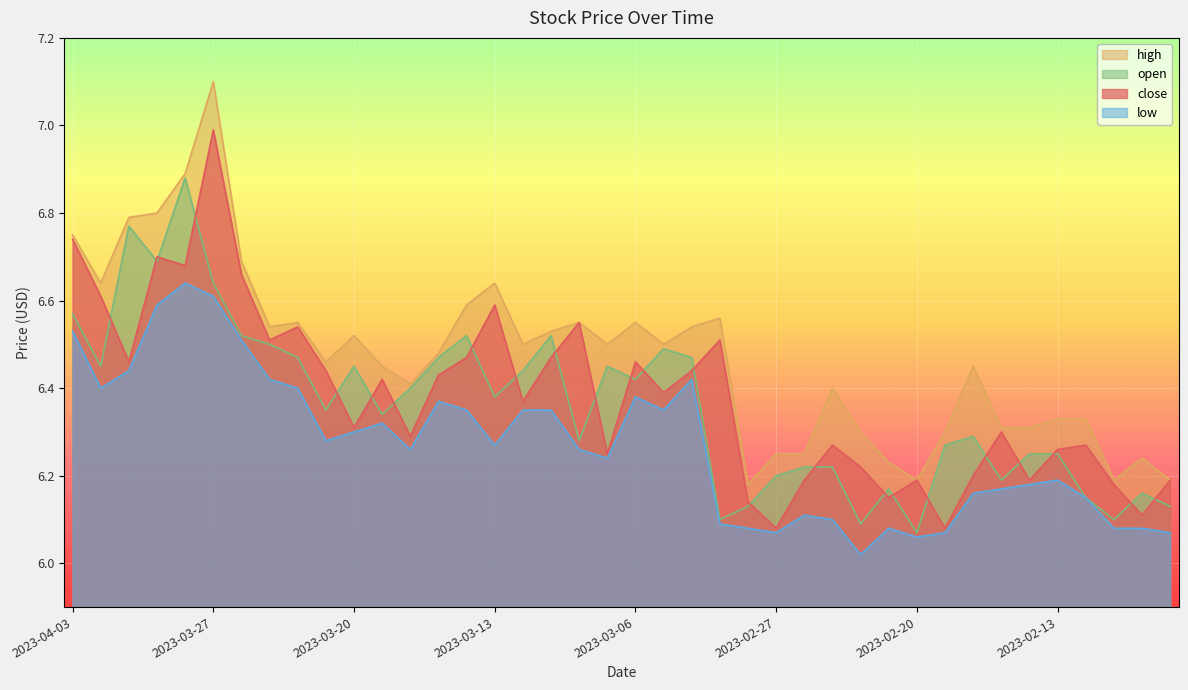

In low, how many points are lower than both neighbors (excluding endpoints)?

9